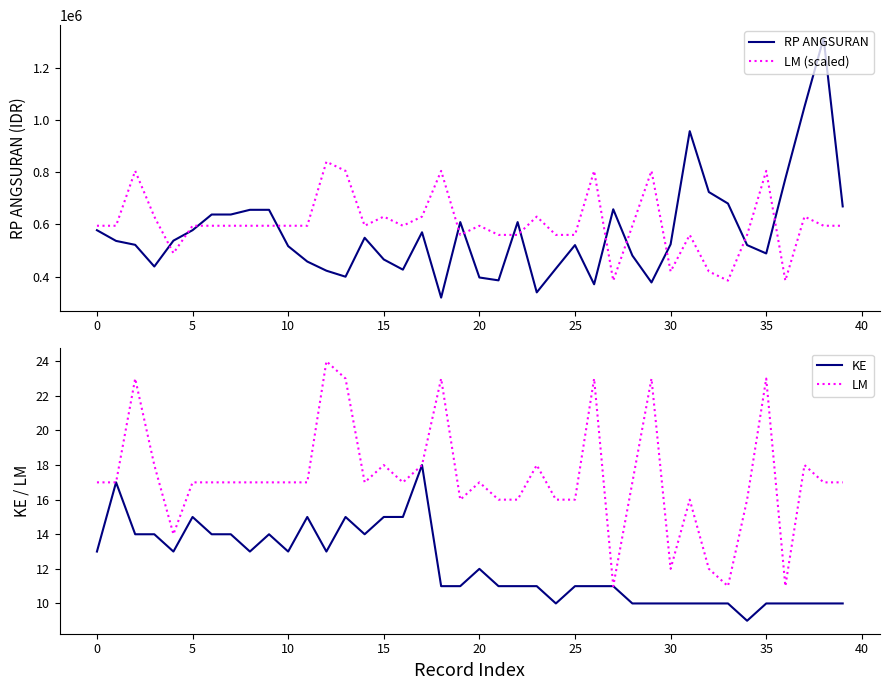

True or false: KE and RP ANGSURAN cross at least once.

False